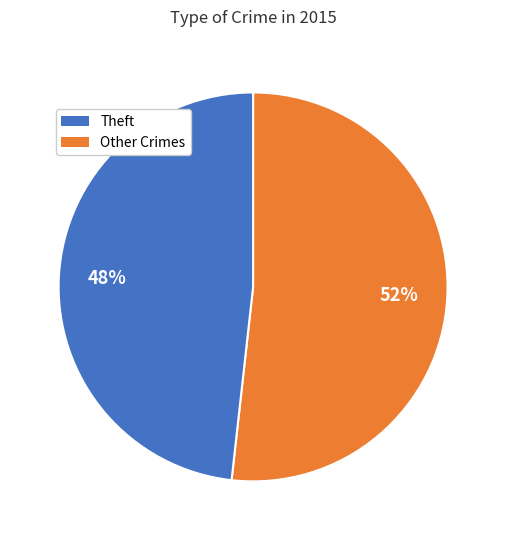

Is there a majority slice in this chart?

Yes